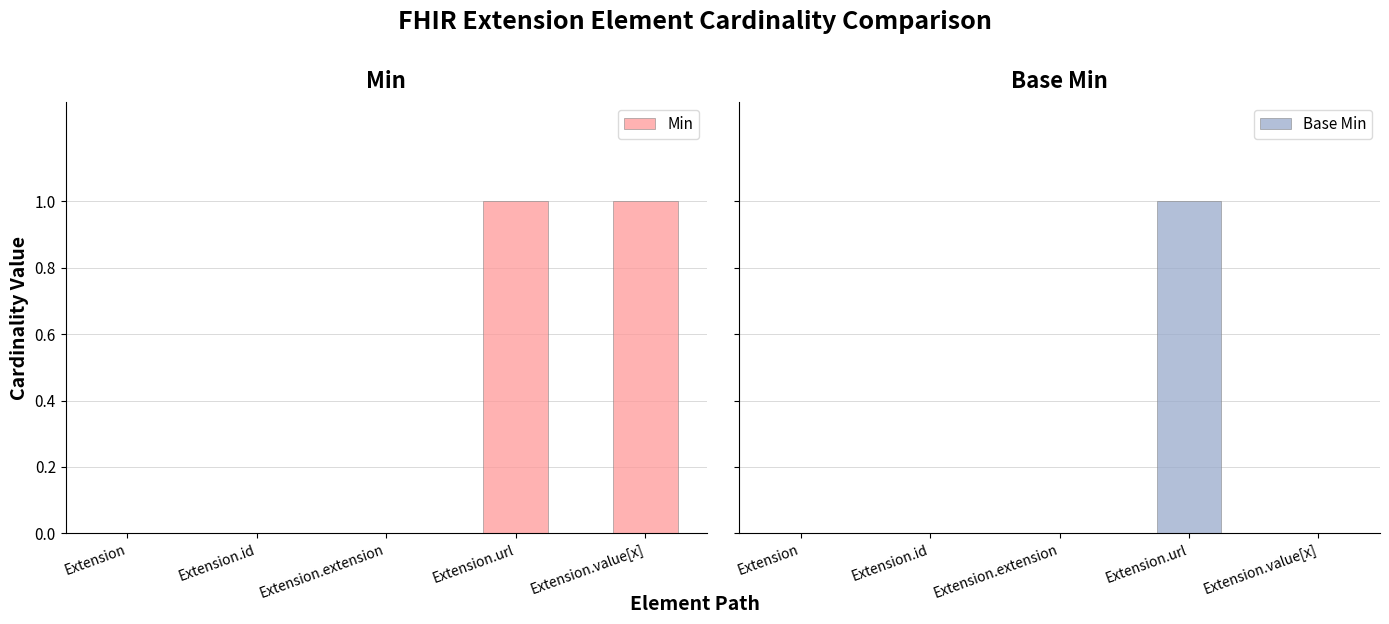

Rank the series by their average value, from highest to lowest.

Min, Base Min